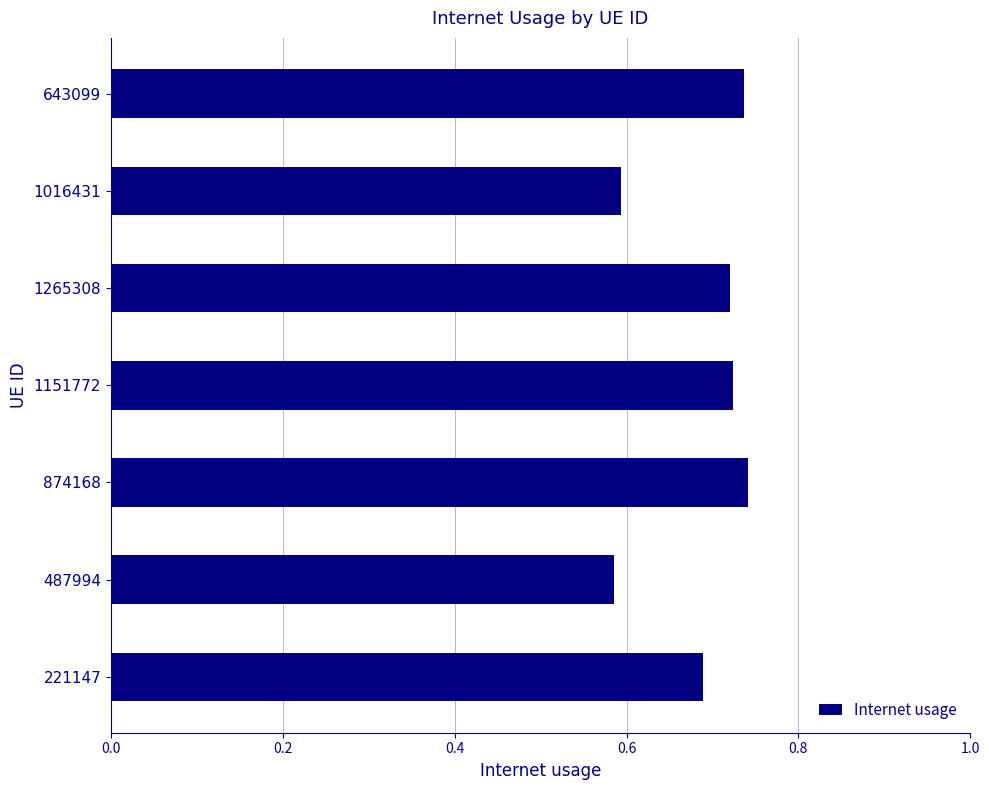

Are the bars horizontal?

Yes